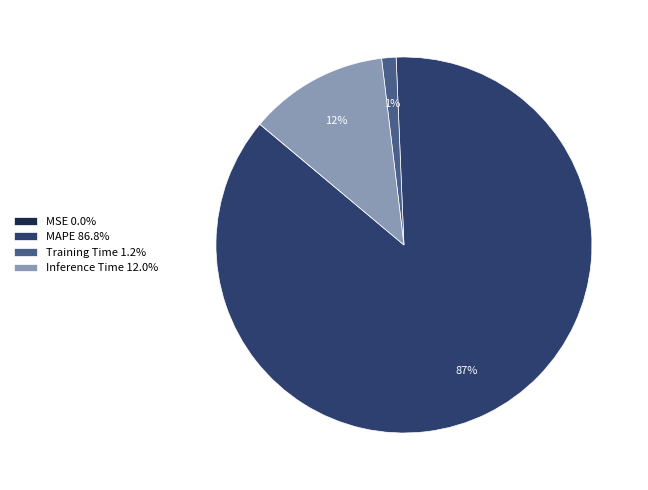

Which category has the biggest portion of the pie?

MAPE